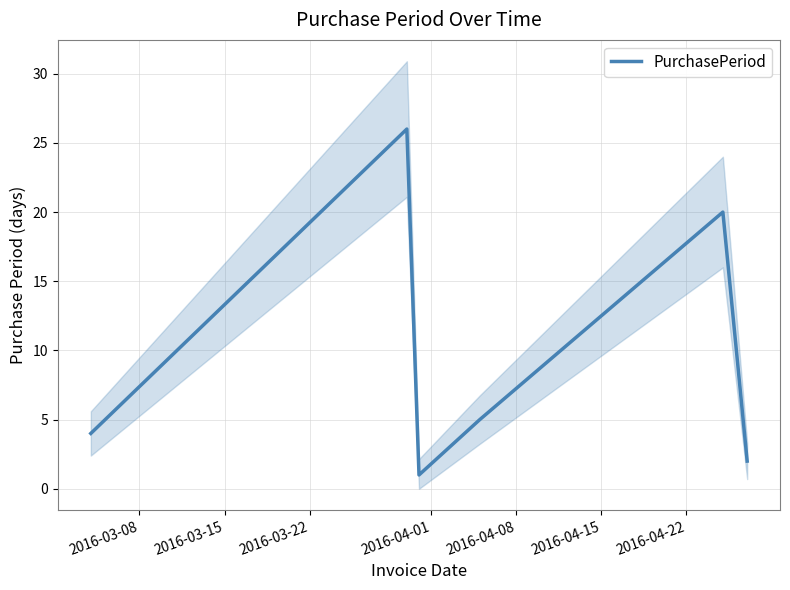

What is the sum of all values?

58